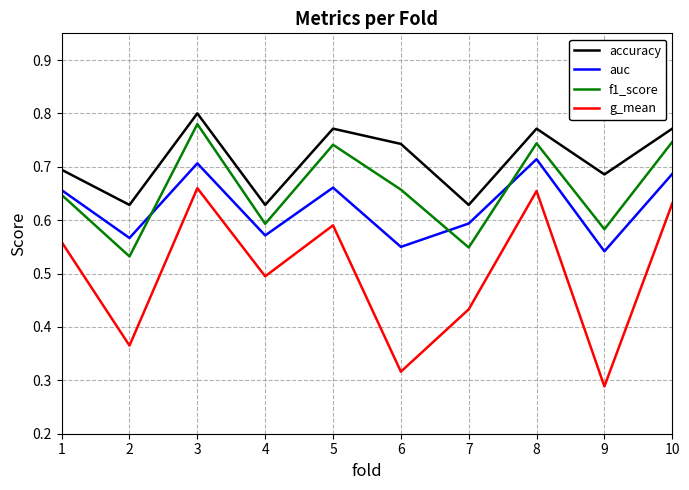

True or false: f1_score and g_mean cross at least once.

False